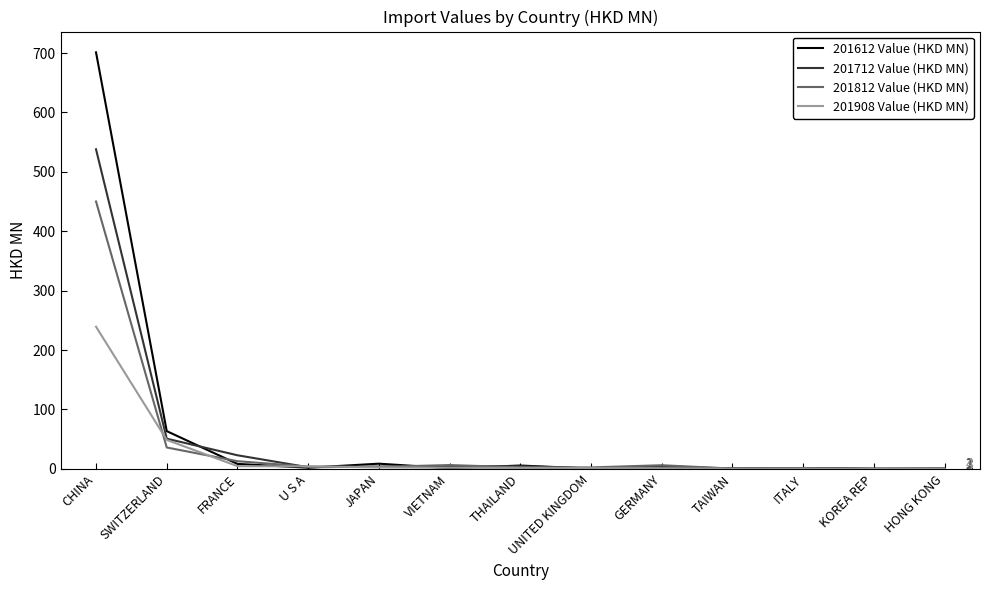

At which category is the sum across all series the highest?

CHINA